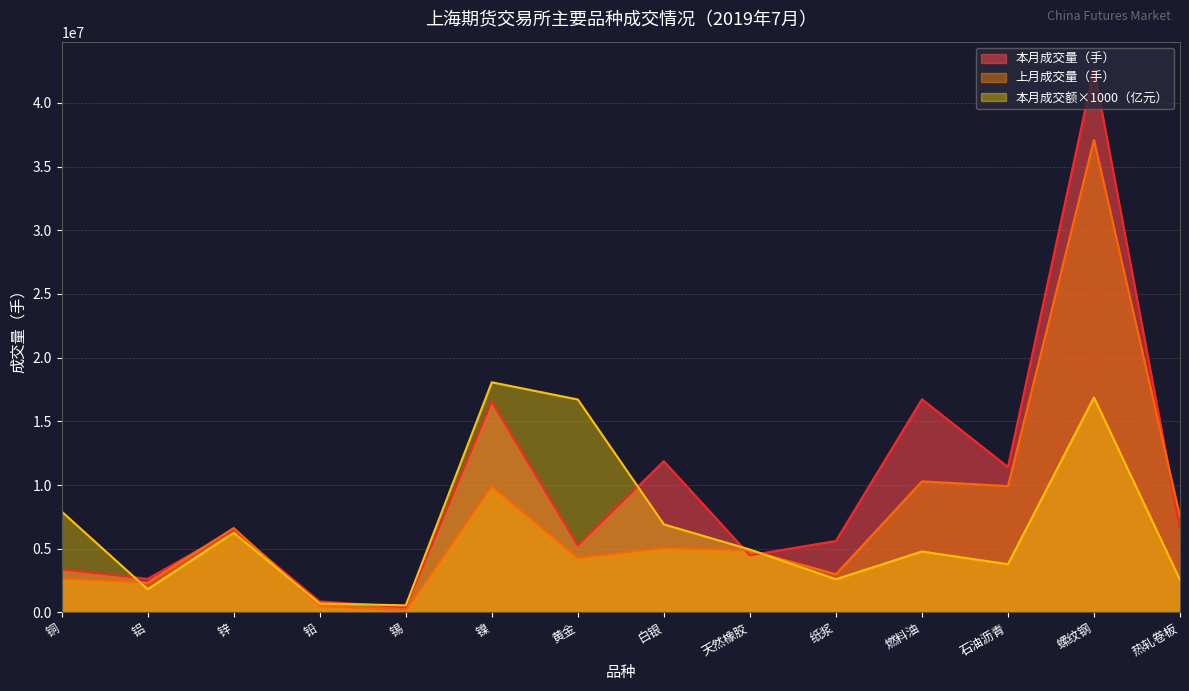

Rank the series by their average value, from lowest to highest.

本月成交额×1000（亿元）, 上月成交量（手）, 本月成交量（手）